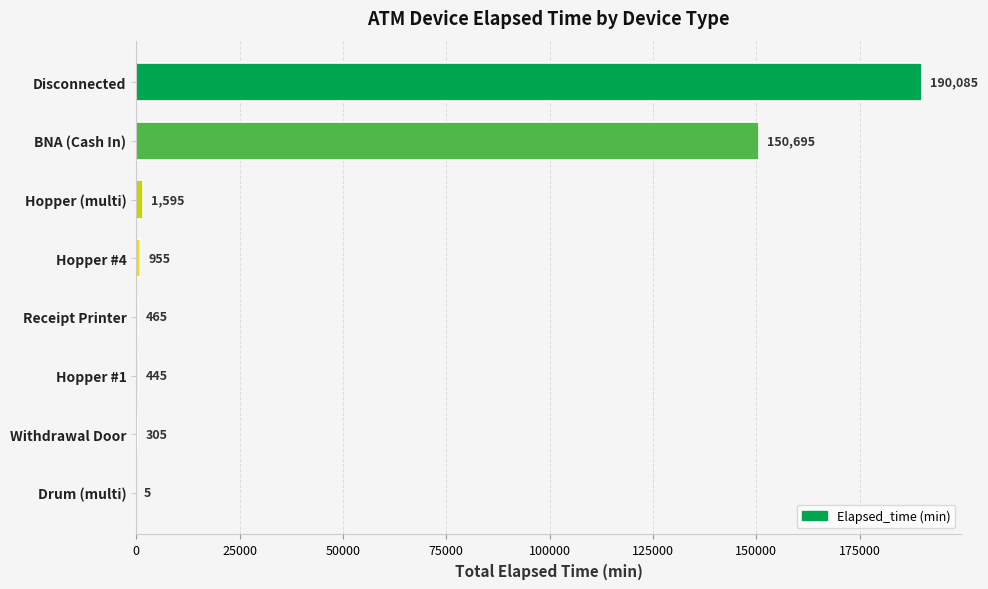

The value at Withdrawal Door is 305. True or false?

True